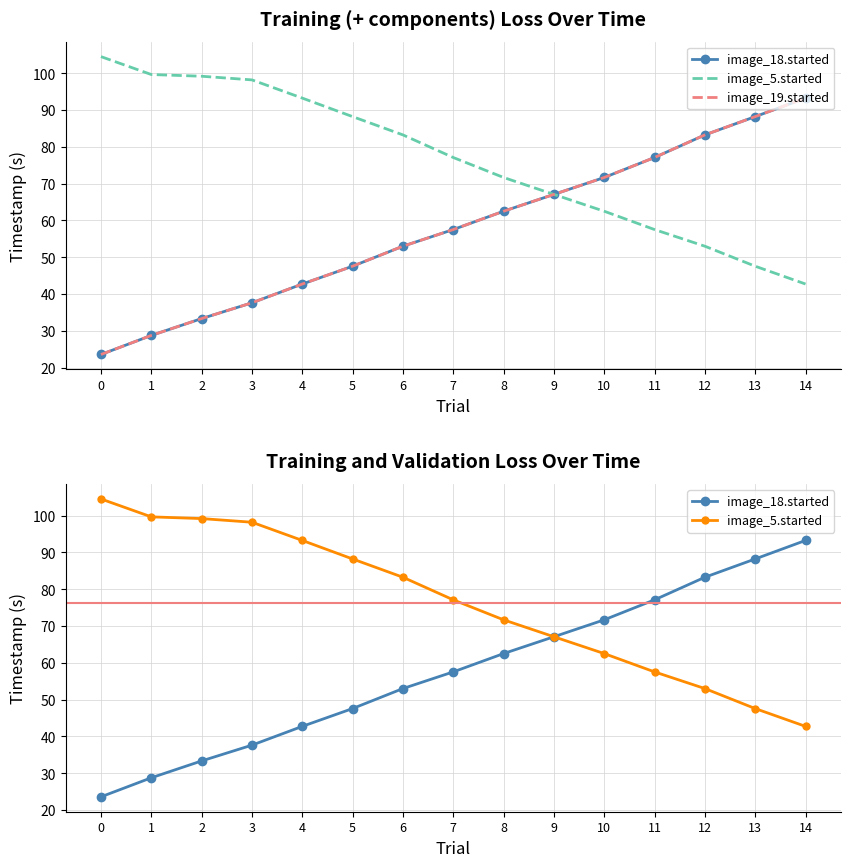

Reading left to right, transcribe all the data shown in this chart.

image_18.started: 0=23.6	1=28.7	2=33.3	3=37.6	4=42.7	5=47.6	6=53.0	7=57.5	8=62.5	9=67.1	10=71.7	11=77.1	12=83.3	13=88.2	14=93.3
image_5.started: 0=104.5	1=99.7	2=99.2	3=98.2	4=93.3	5=88.2	6=83.3	7=77.1	8=71.7	9=67.1	10=62.5	11=57.5	12=53.0	13=47.6	14=42.7
image_19.started: 0=23.6	1=28.7	2=33.3	3=37.6	4=42.7	5=47.6	6=53.0	7=57.5	8=62.5	9=67.1	10=71.7	11=77.1	12=83.3	13=88.2	14=93.3